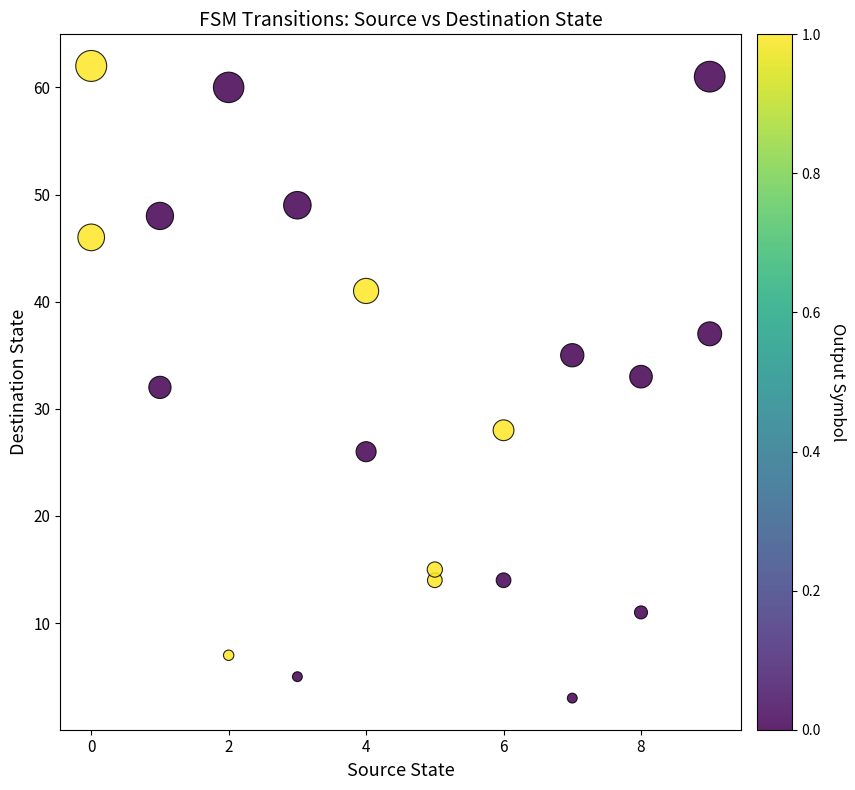

What is the range of X values (max minus min)?

9